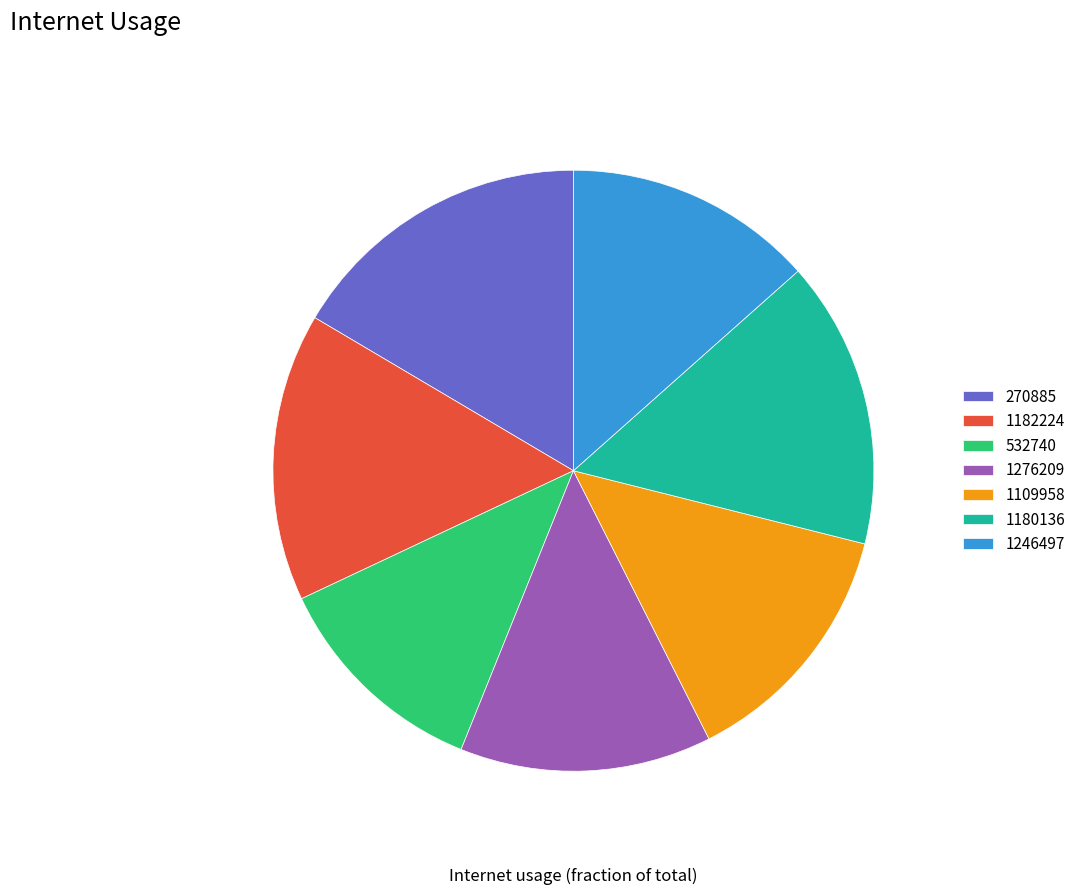

Is there a majority slice in this chart?

No